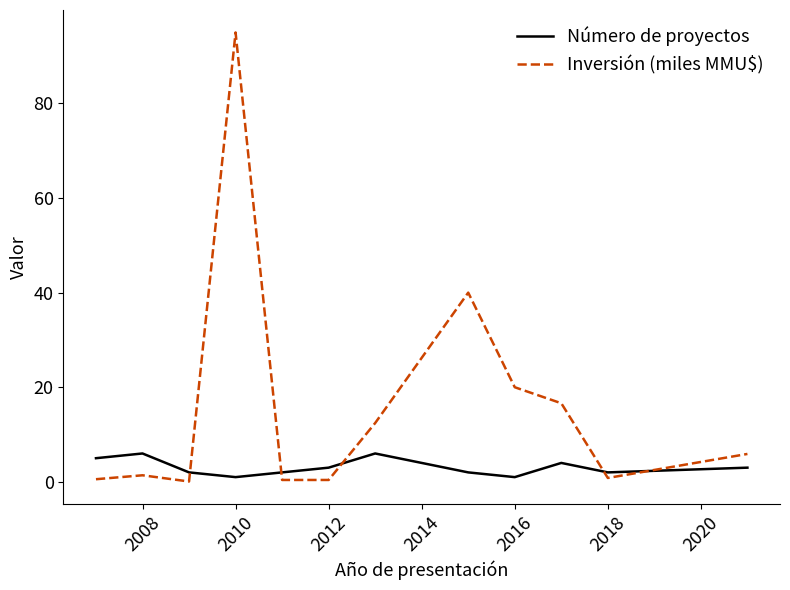

List the series in order of their overall mean, highest first.

Inversión (miles MMU$), Número de proyectos